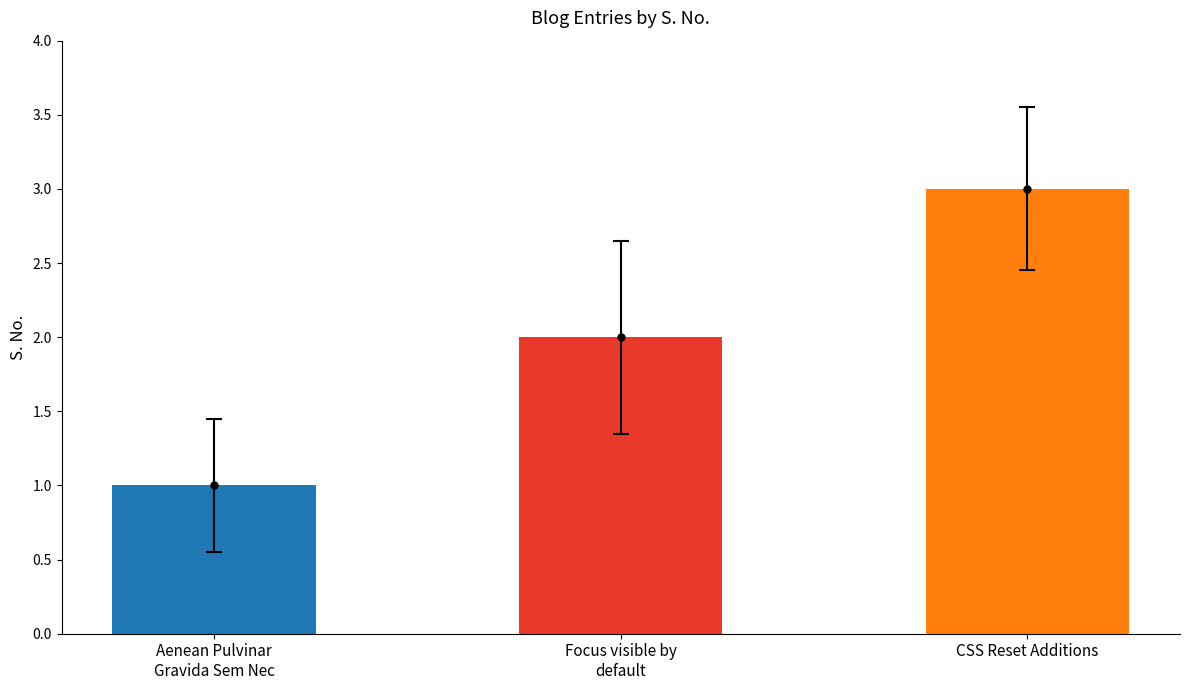

Reading right to left, what are all the values shown in this chart?

CSS Reset Additions=3	Focus visible by
default=2	Aenean Pulvinar
Gravida Sem Nec=1